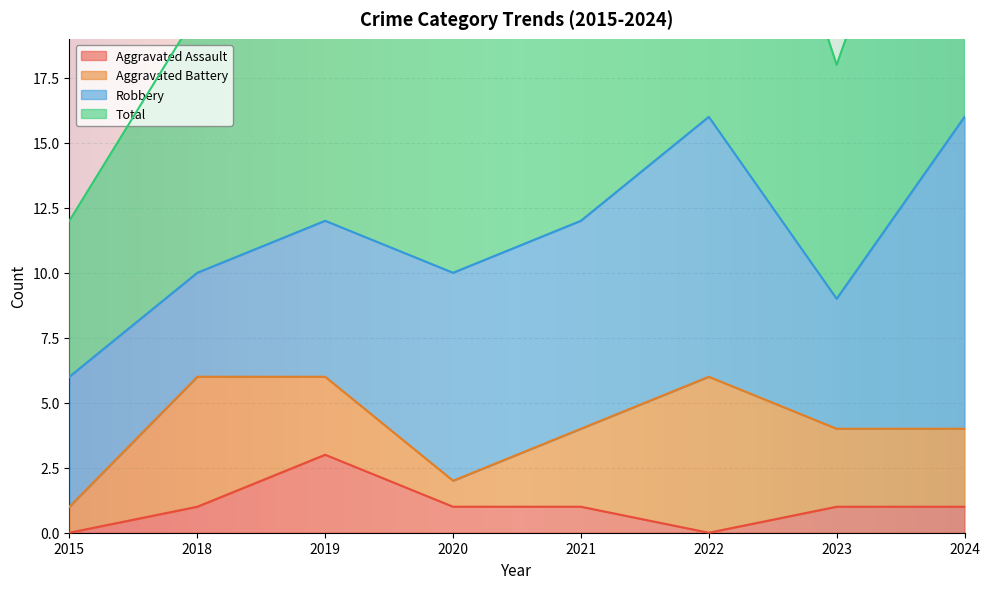

Where is Aggravated Assault nearest to the value 1?

2018